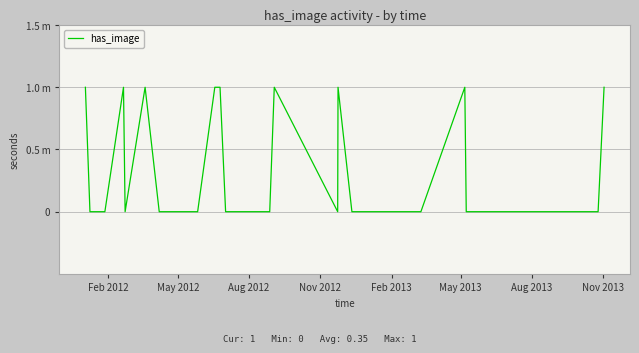

Does the chart have visible grid lines?

Yes